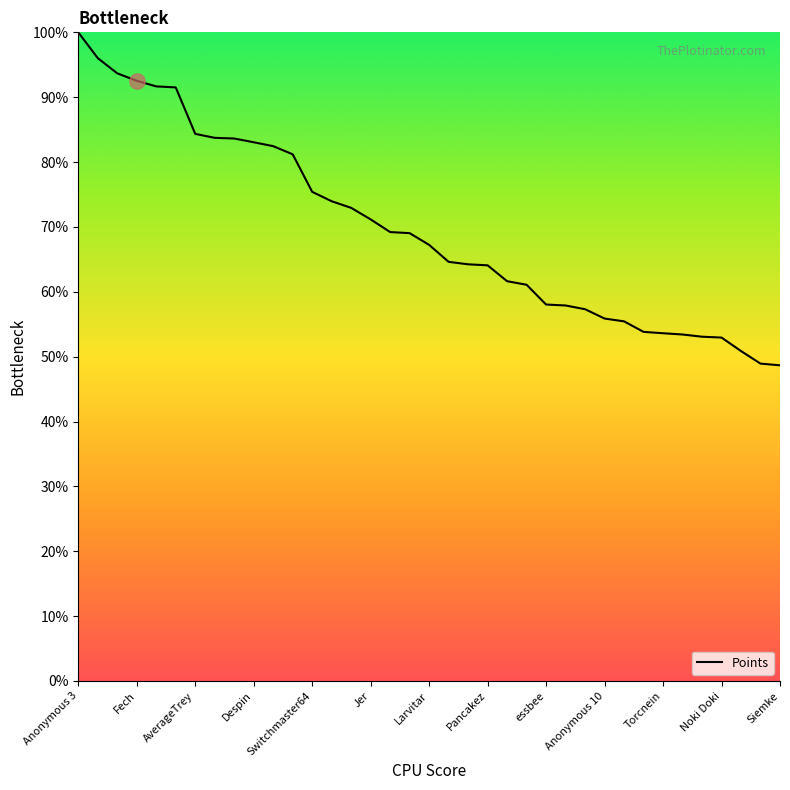

What is the difference between the maximum and minimum values?

51.3